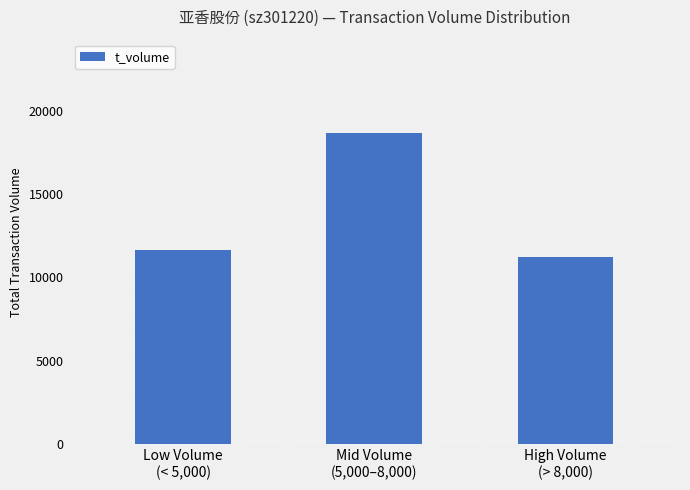

Reading right to left, list all the values displayed in this chart.

11245	18652	11620